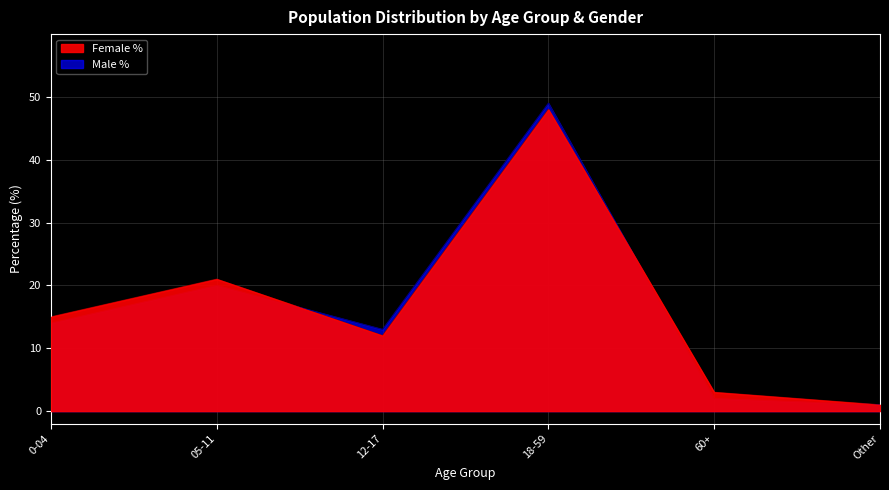

How many interior local valleys does the Male % series have?

1